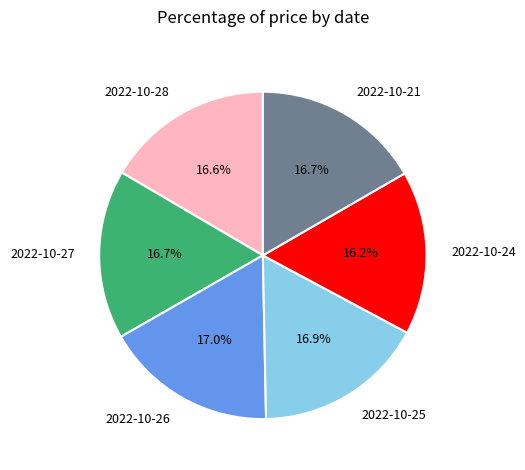

Is there a majority slice in this chart?

No